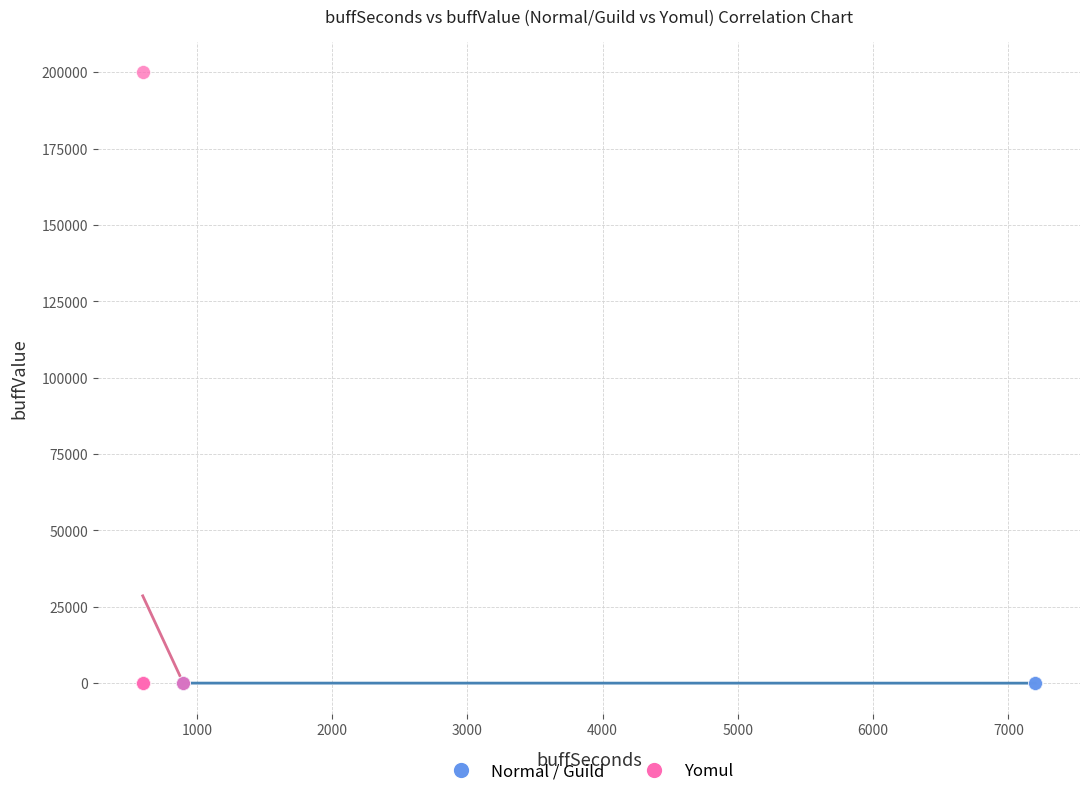

Which series reaches the maximum Y coordinate?

Yomul